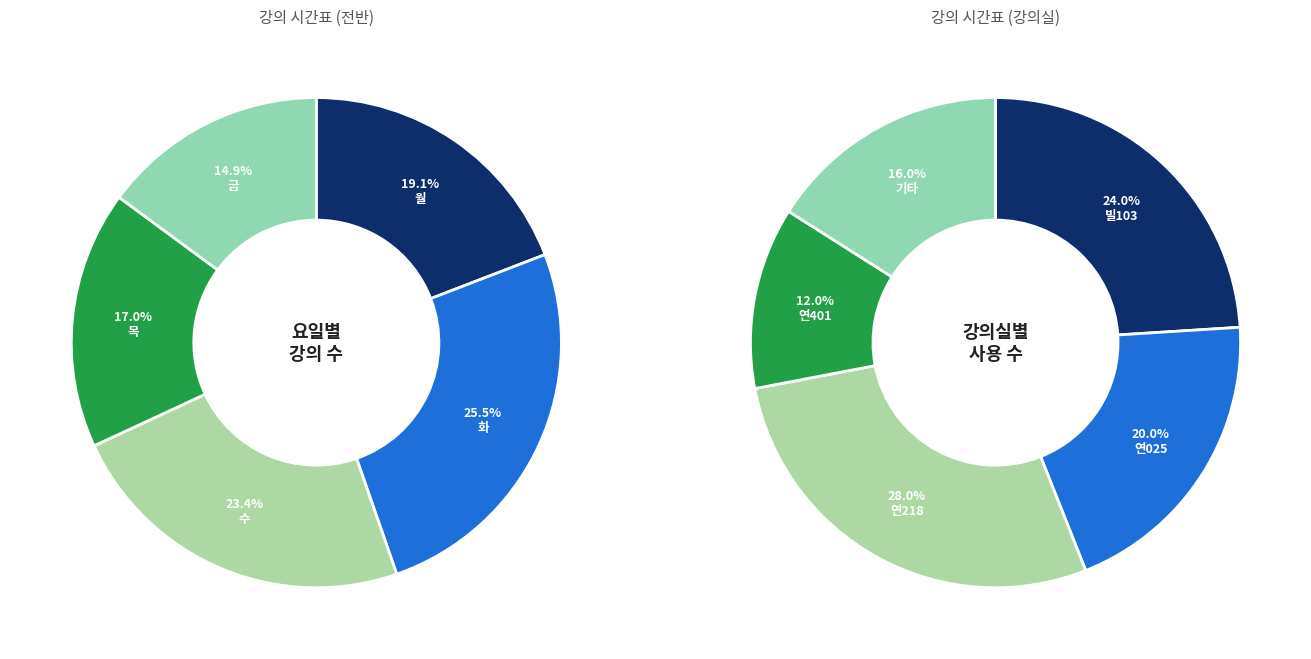

Is there any slice that represents more than half of the pie?

No